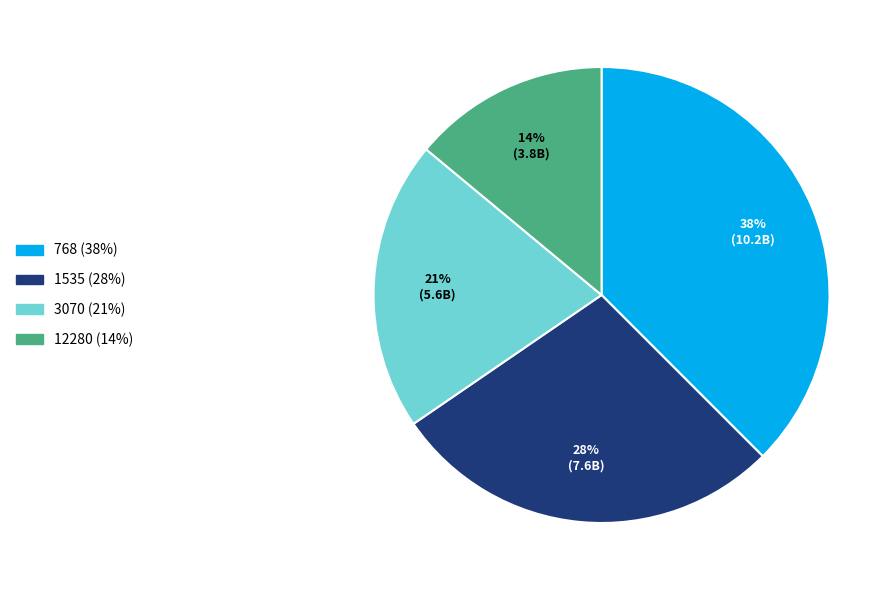

Do 768 and 12280 together represent more than half of the pie?

Yes